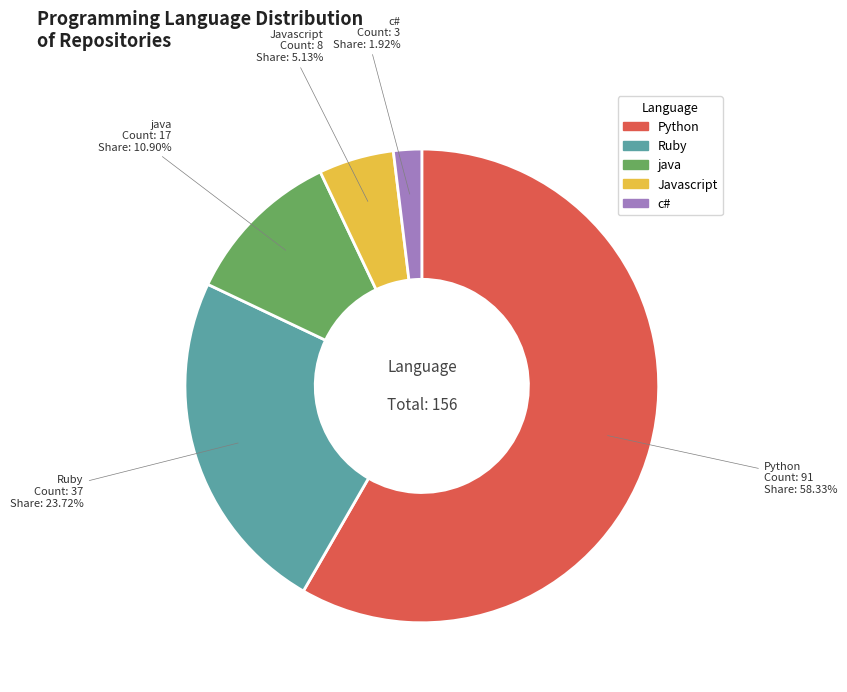

To the nearest percent, what is the difference between the largest and smallest slice percentages?

56%